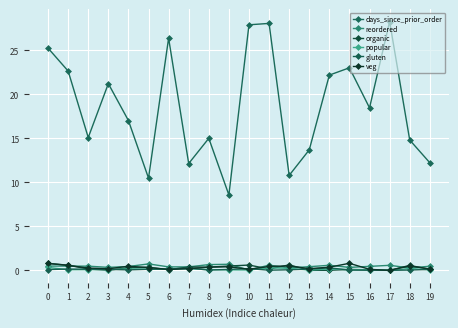

How many interior local peaks does the veg series have?

5